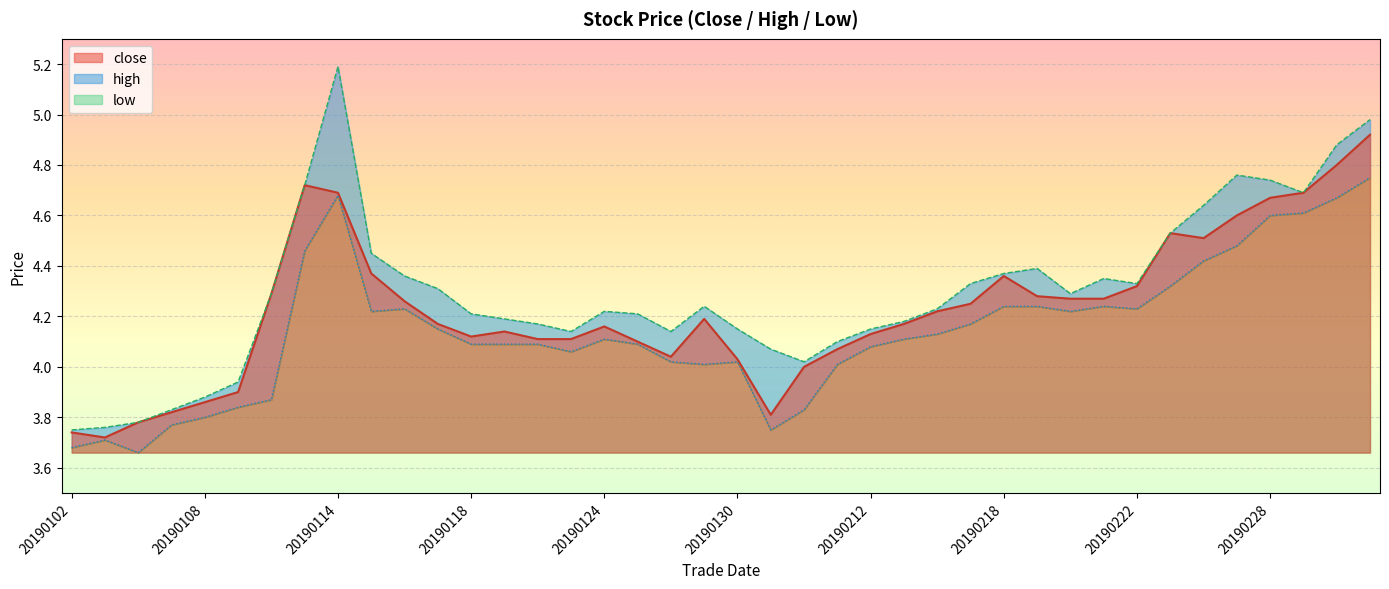

Which category has the lowest value across all series?

20190104